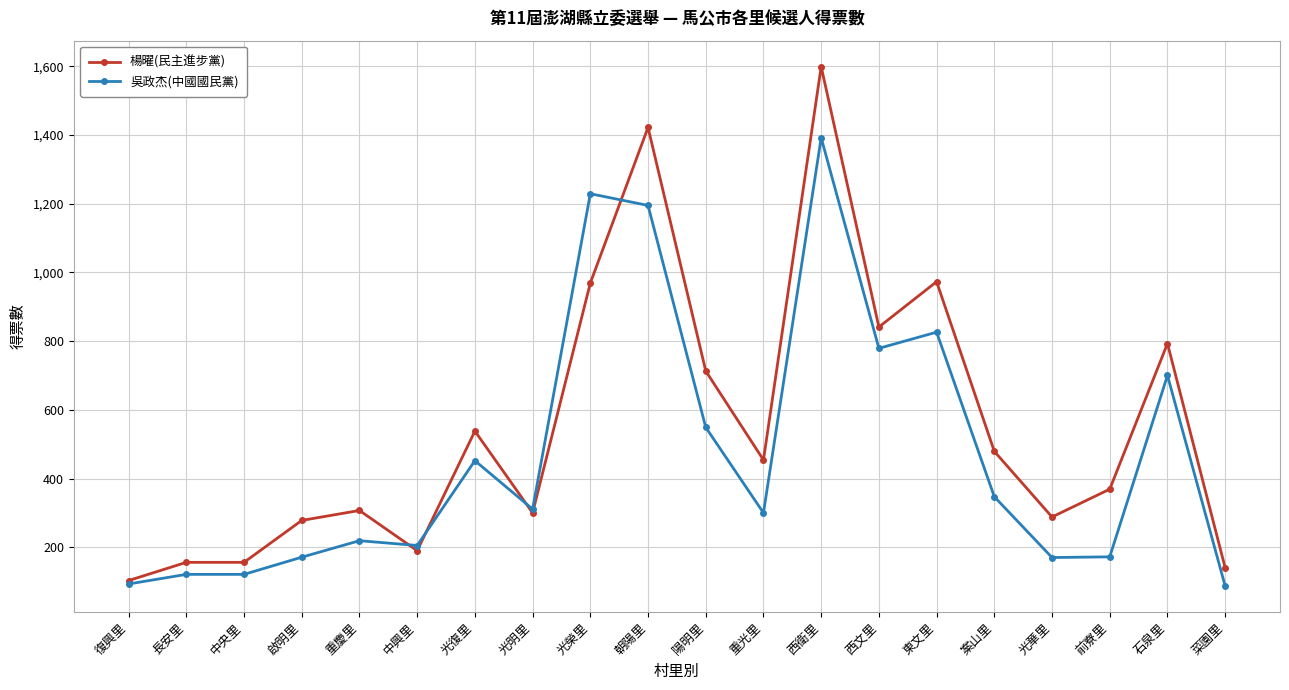

How many lines are shown in the chart?

2